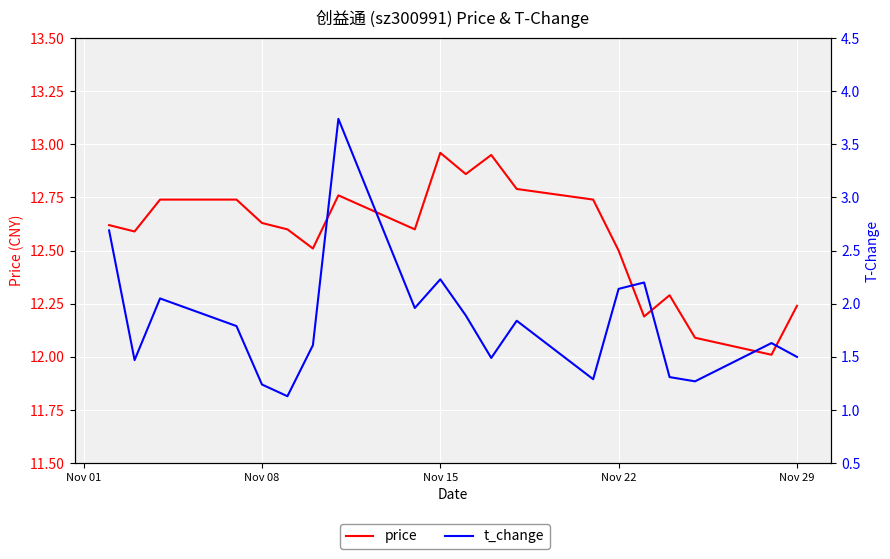

List the series in order of their peak value, highest first.

price, t_change